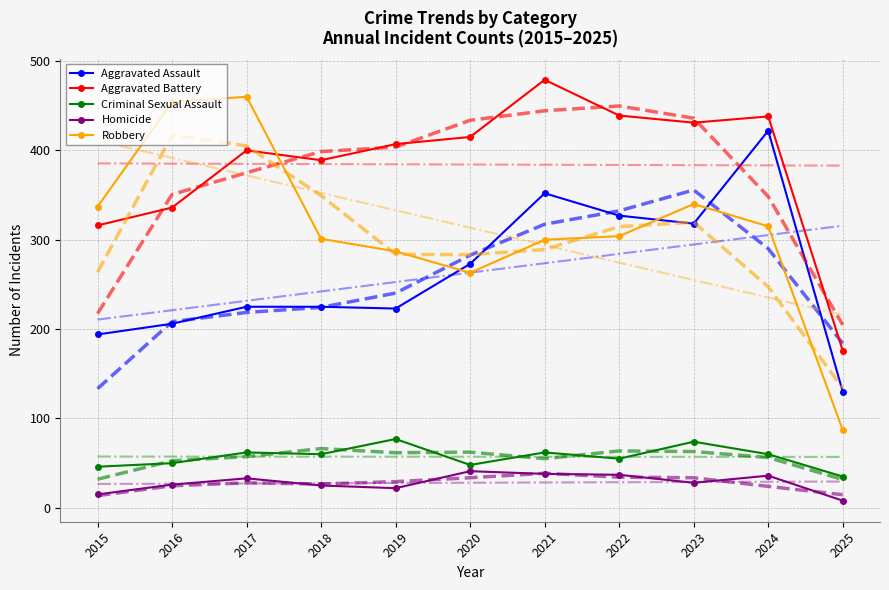

What is the maximum value shown in the chart?

479